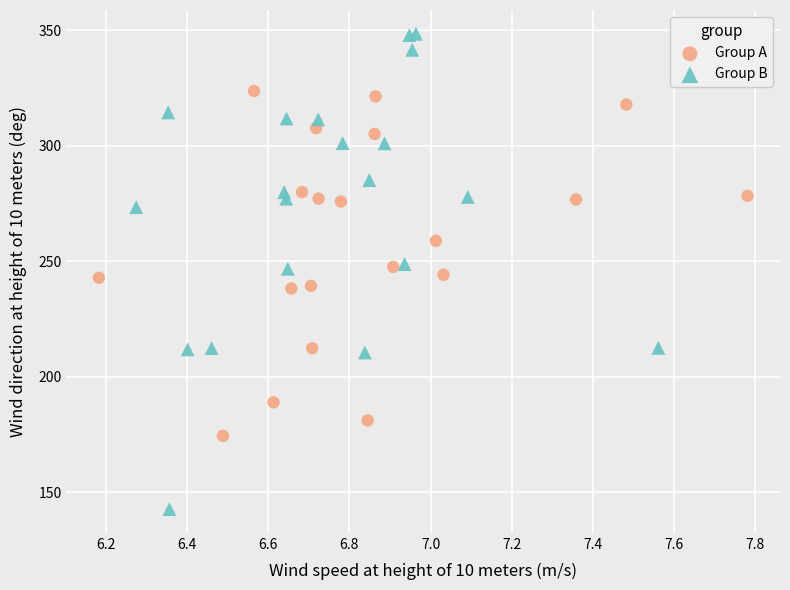

Which series contains the lowest Y value?

Group B